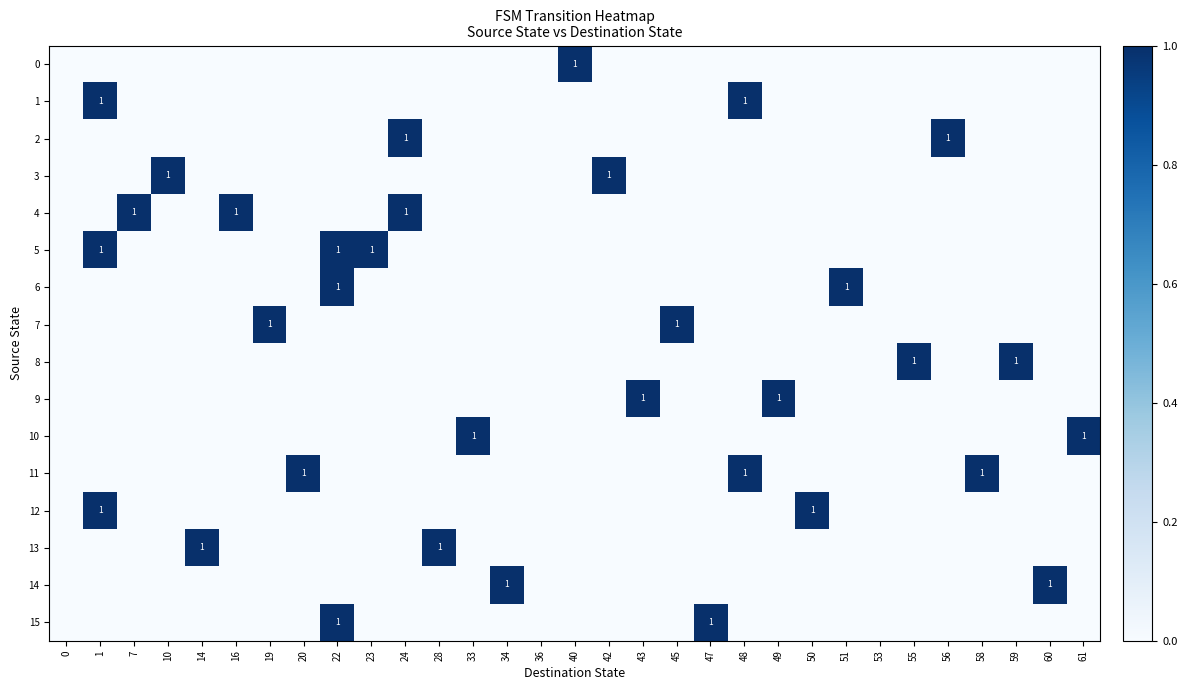

The value of 5 at 55 is -1. True or false?

False